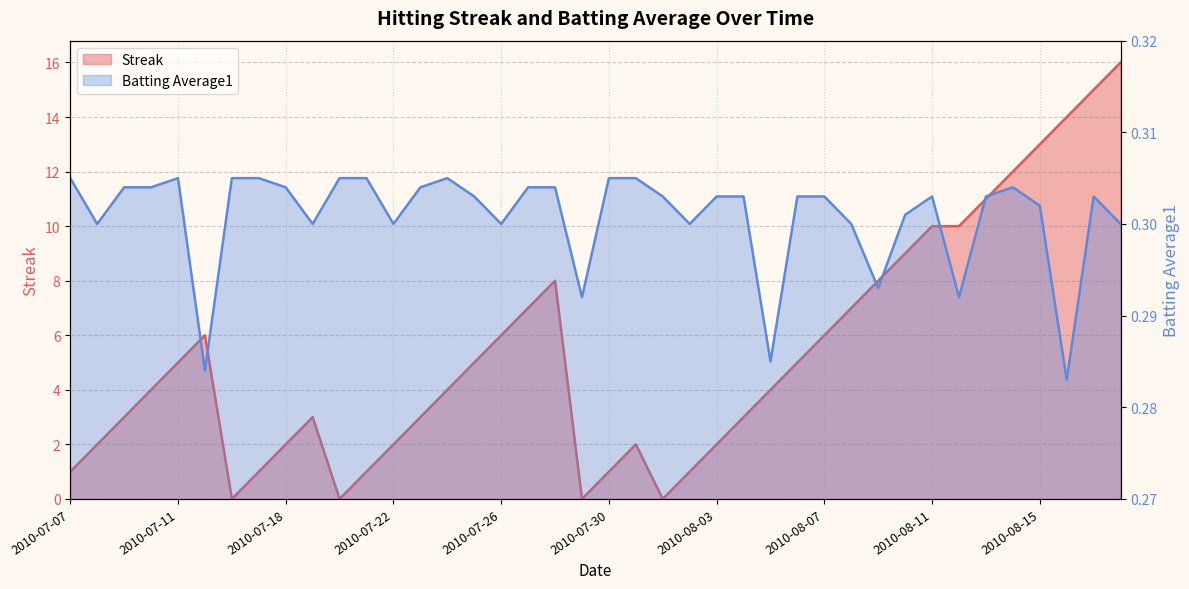

What is the maximum value shown in the chart?

16.0